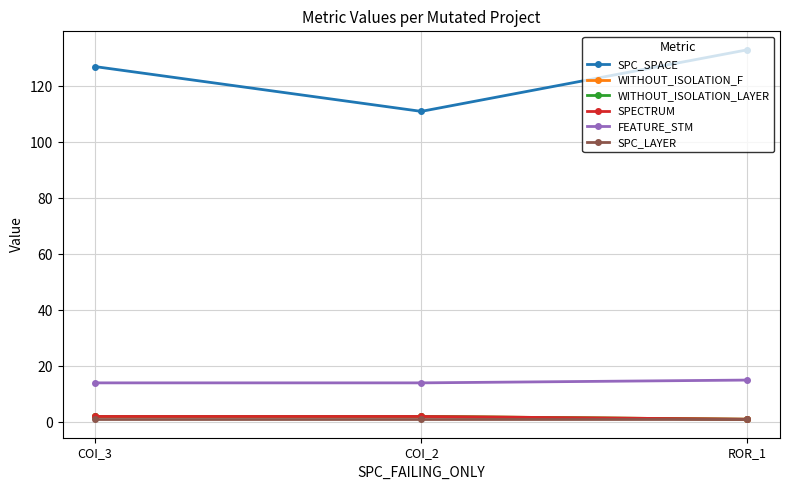

Count the WITHOUT_ISOLATION_F values in the range 1 to 2.

3